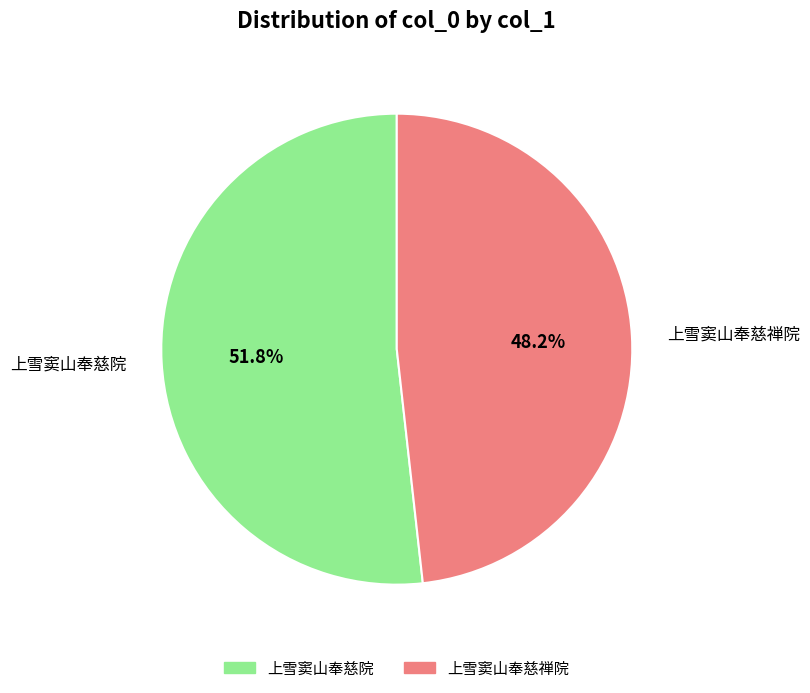

Is there any slice that represents more than half of the pie?

Yes